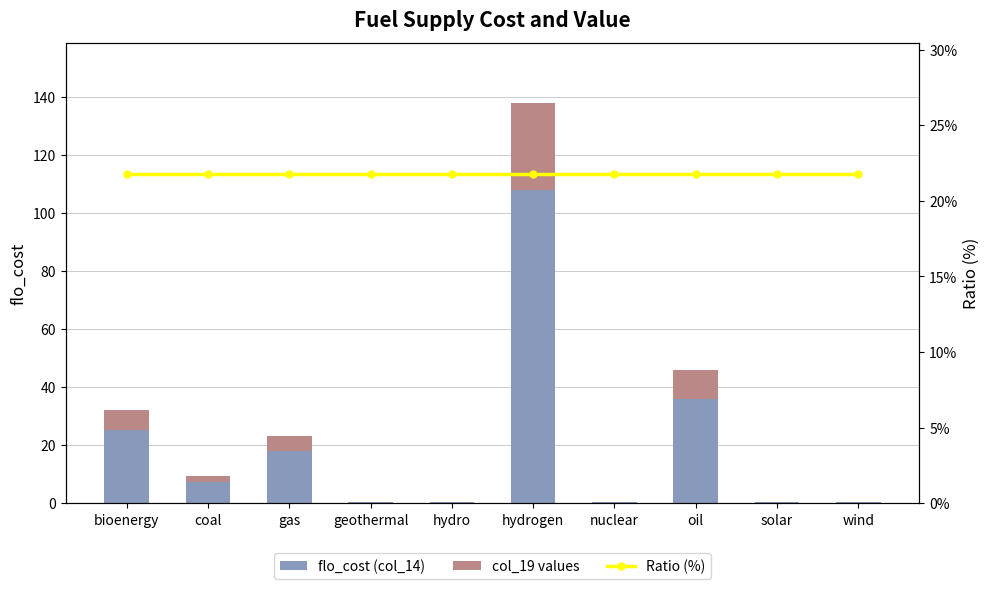

List the series in order of their peak value, lowest first.

Ratio (%), col_19 values, flo_cost (col_14)